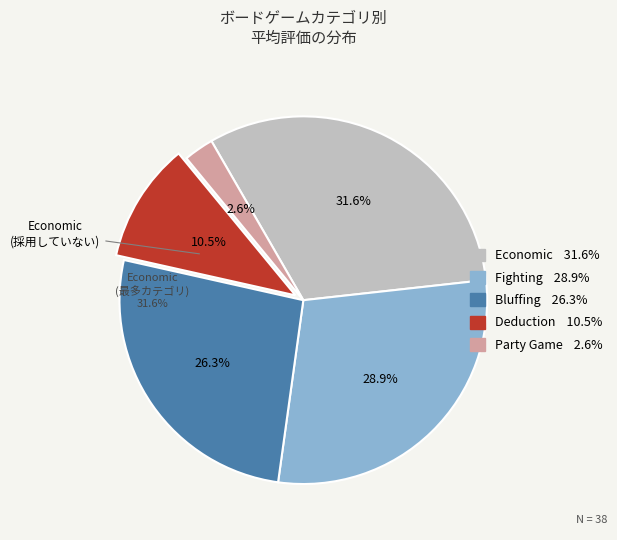

Which has a higher value, Economic or Party Game?

Economic